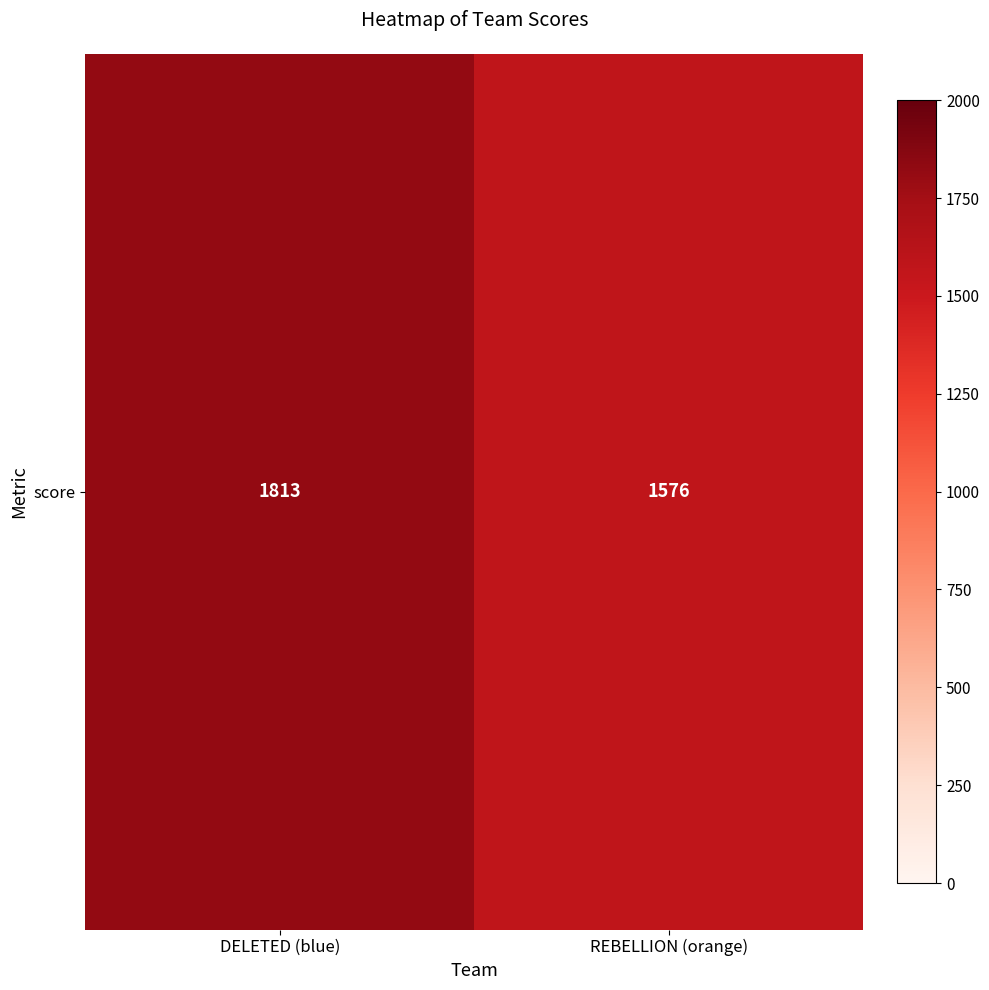

Reading left to right, transcribe all the data shown in this chart.

1813	1576